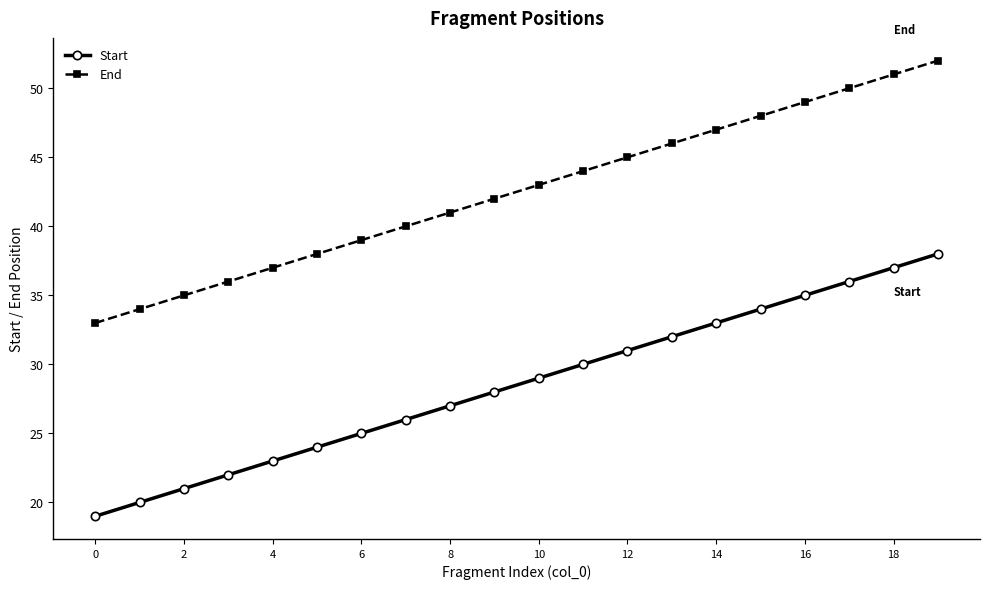

What is the value of the Start point at the 8th from the left?

26